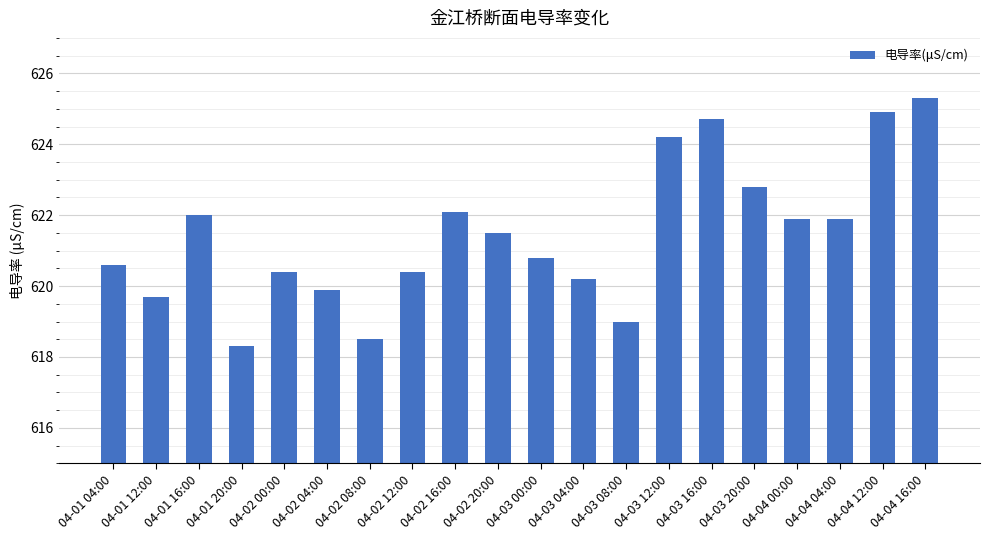

Where is the data nearest to the value 621?

04-03 00:00